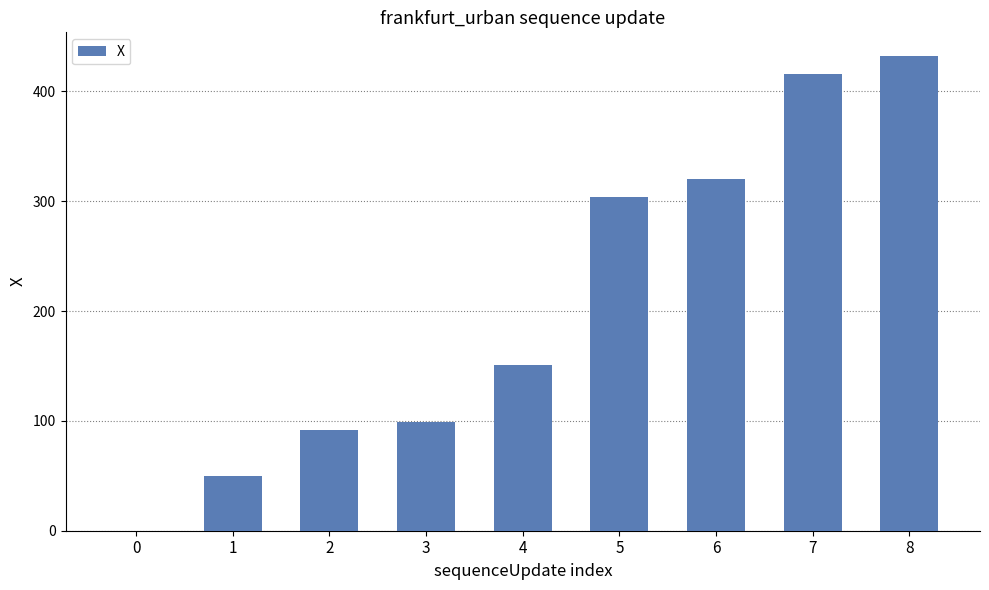

What is the sum of all values?

1864.5